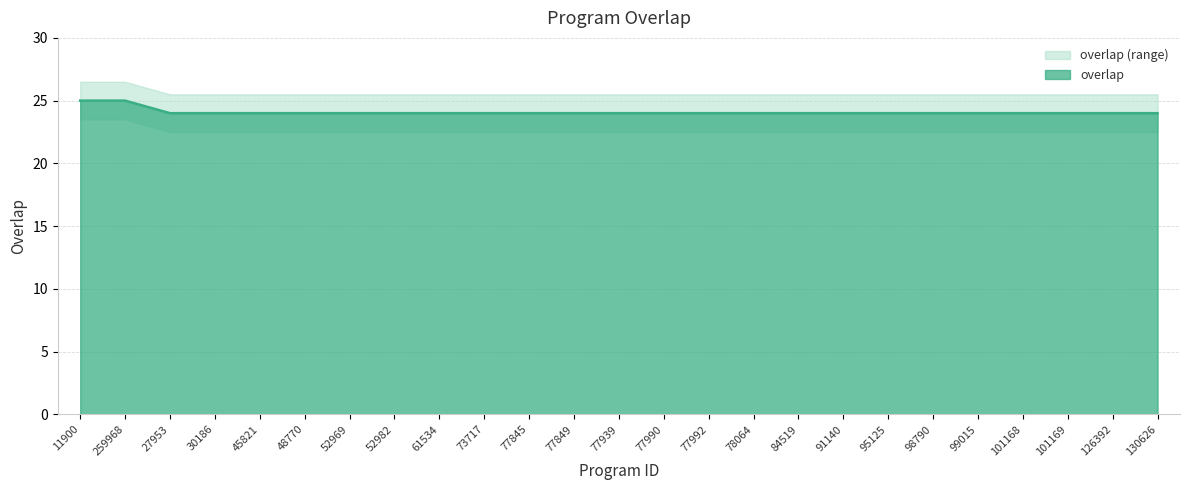

Reading right to left, what are all the values shown in this chart?

24	24	24	24	24	24	24	24	24	24	24	24	24	24	24	24	24	24	24	24	24	24	24	25	25